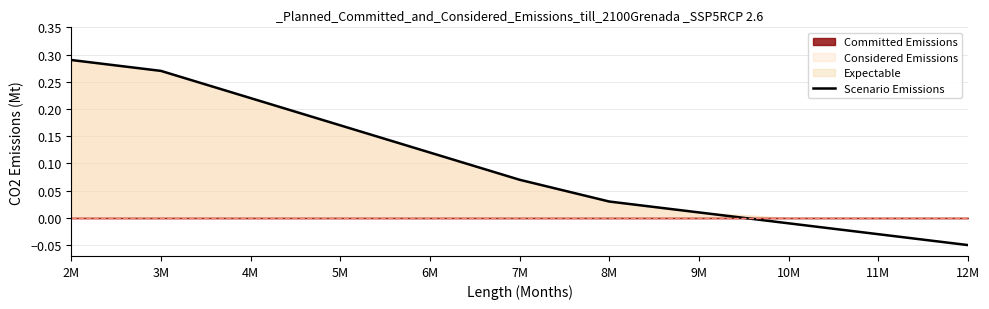

Reading left to right, what are all the values shown in this chart?

2M=0.3	3M=0.3	4M=0.2	5M=0.2	6M=0.1	7M=0.1	8M=0.0	9M=0.0	10M=-0.0	11M=-0.0	12M=-0.1